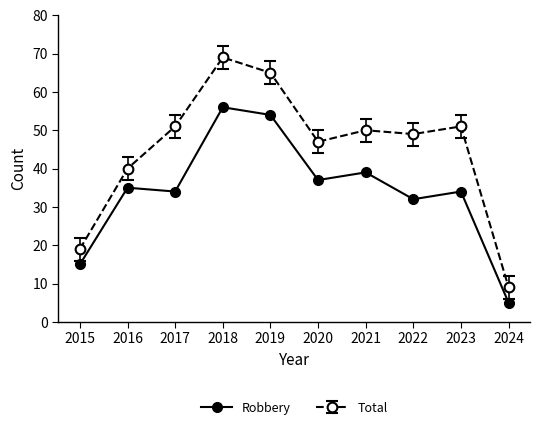

At which category does Total reach its first local valley?

2020